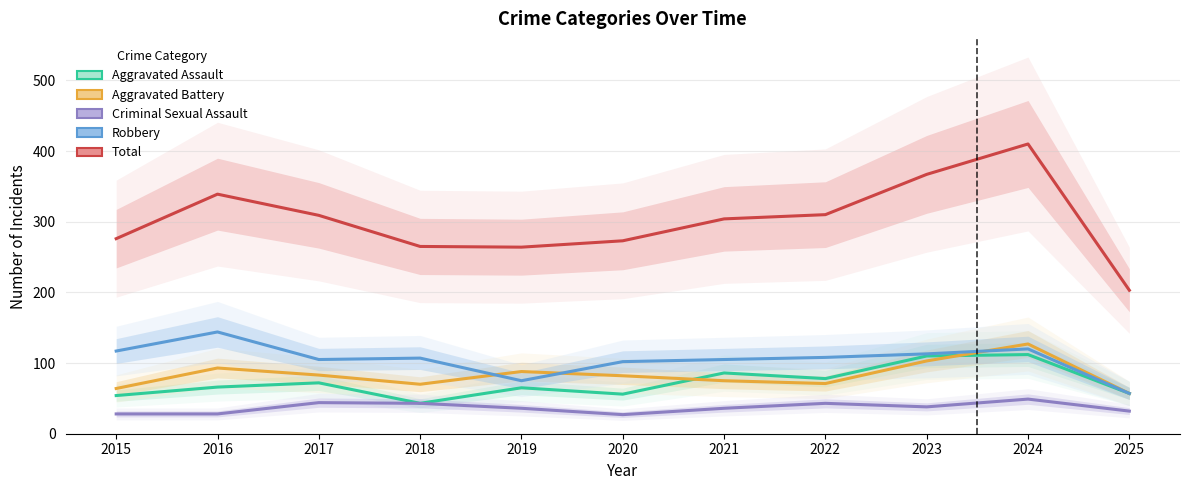

Which category has the lowest value across all series?

2020